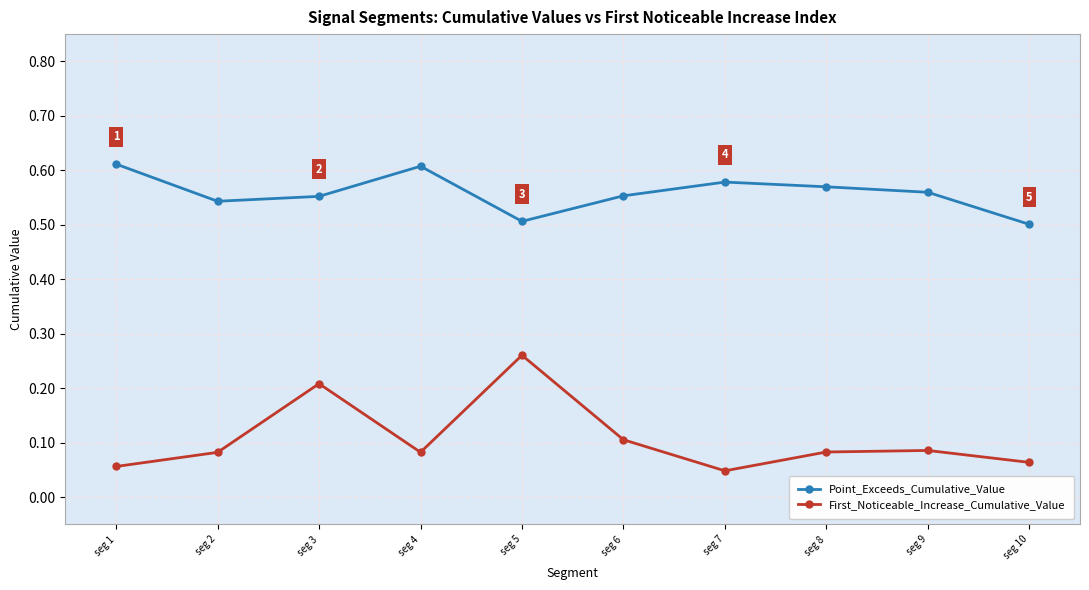

How many distinct data groups are displayed?

2